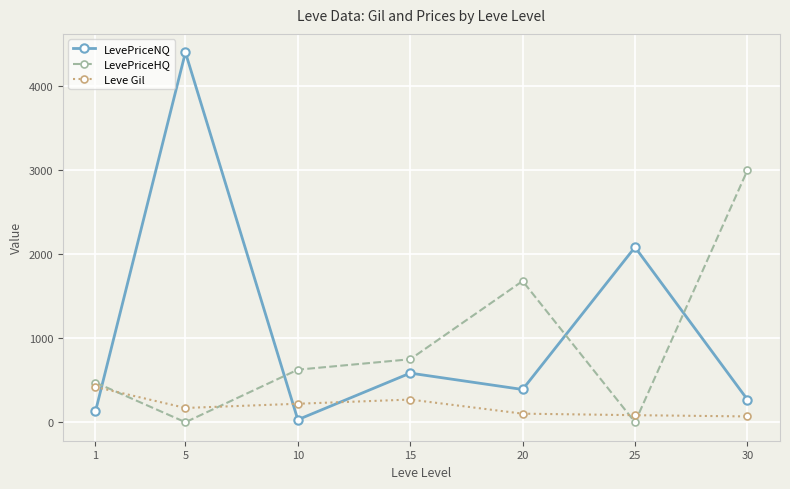

What is the highest value of the LevePriceNQ series?

4405.0